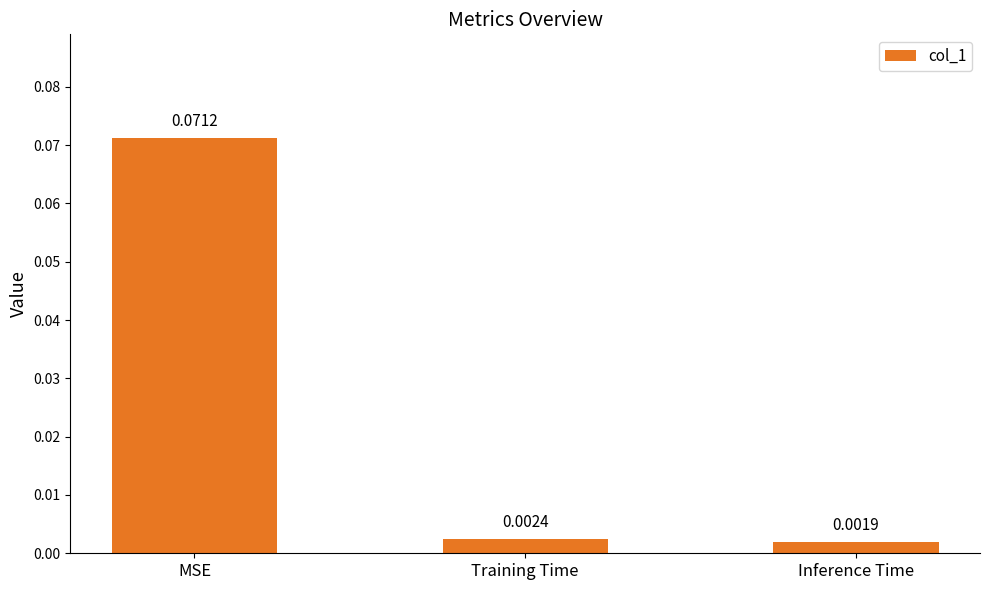

Rank the categories by value from lowest to highest.

Inference Time, Training Time, MSE